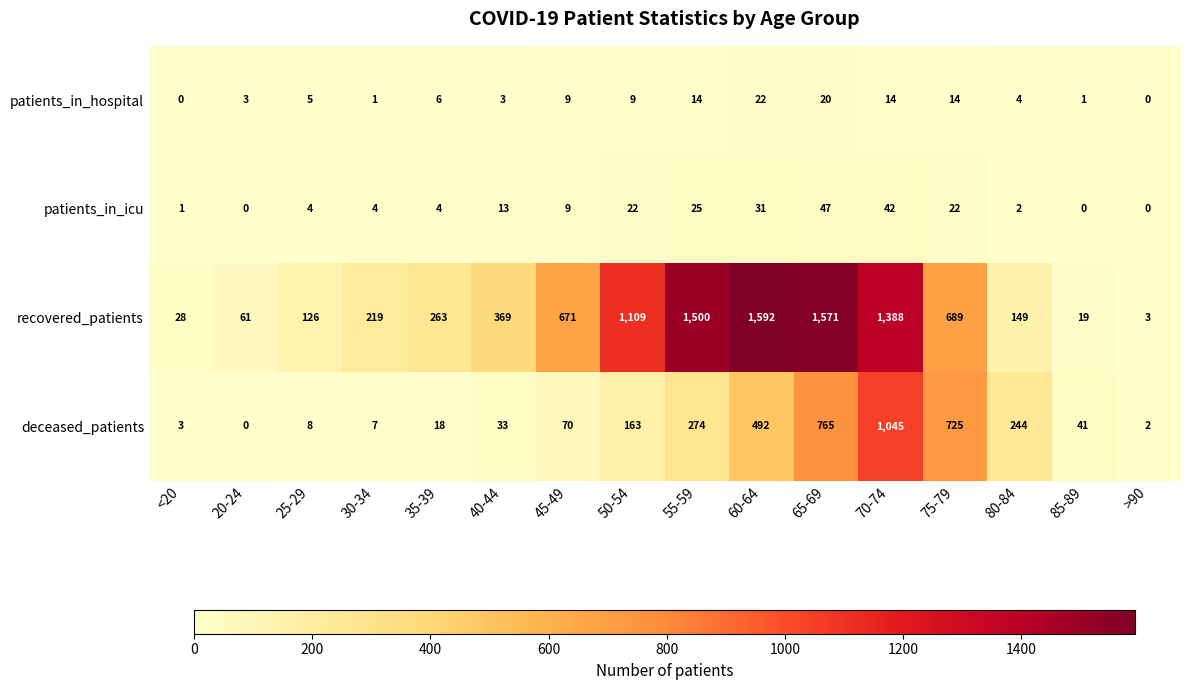

At which label is deceased_patients closest to 522?

60-64